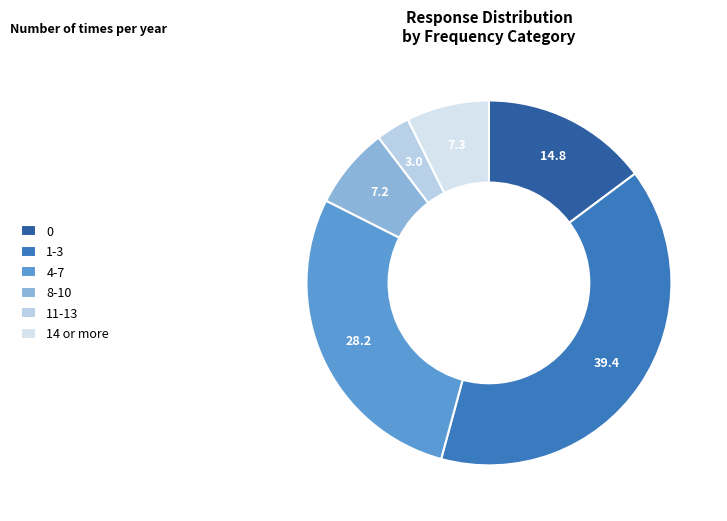

What is the largest slice in the pie chart?

1-3